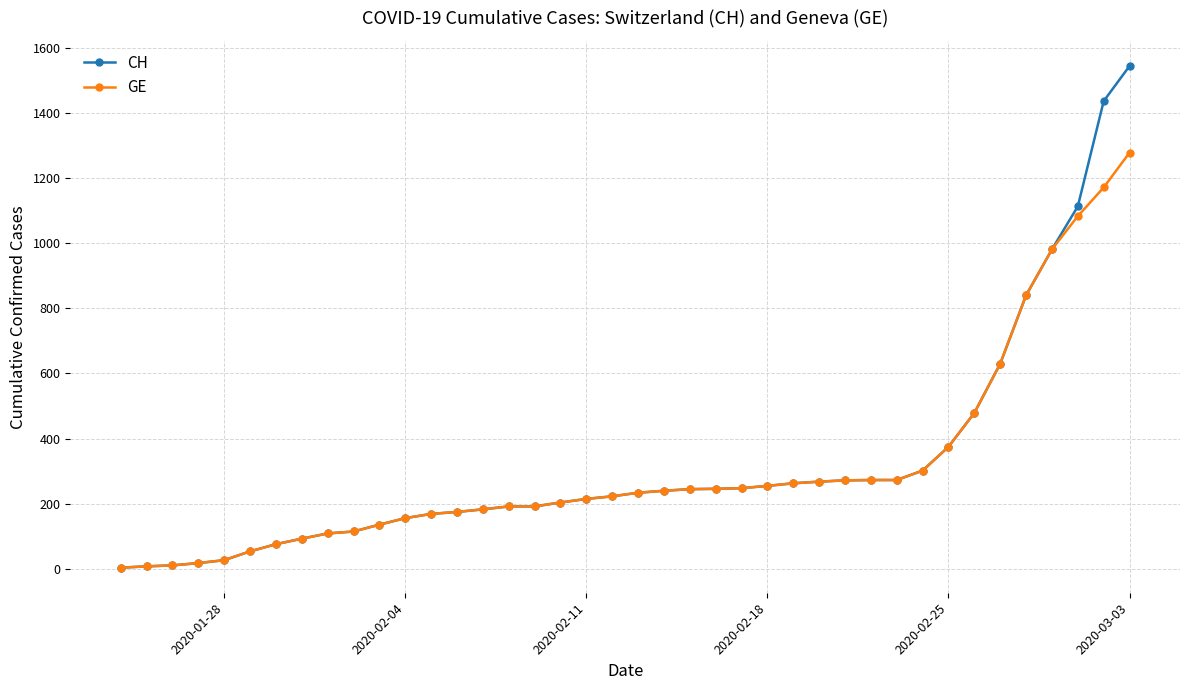

Which series has the largest range (max minus min)?

CH